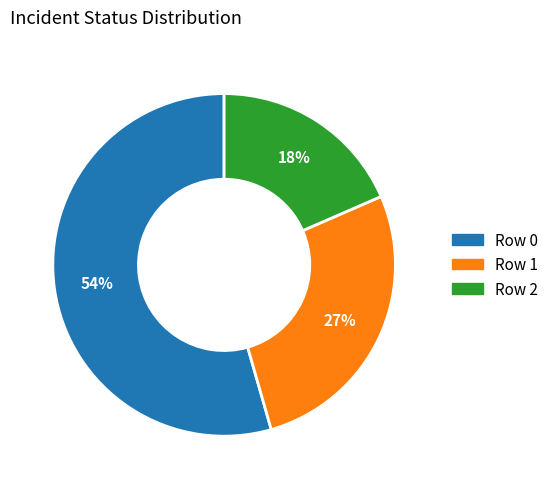

To the nearest percent, what portion does Row 1 represent?

27%